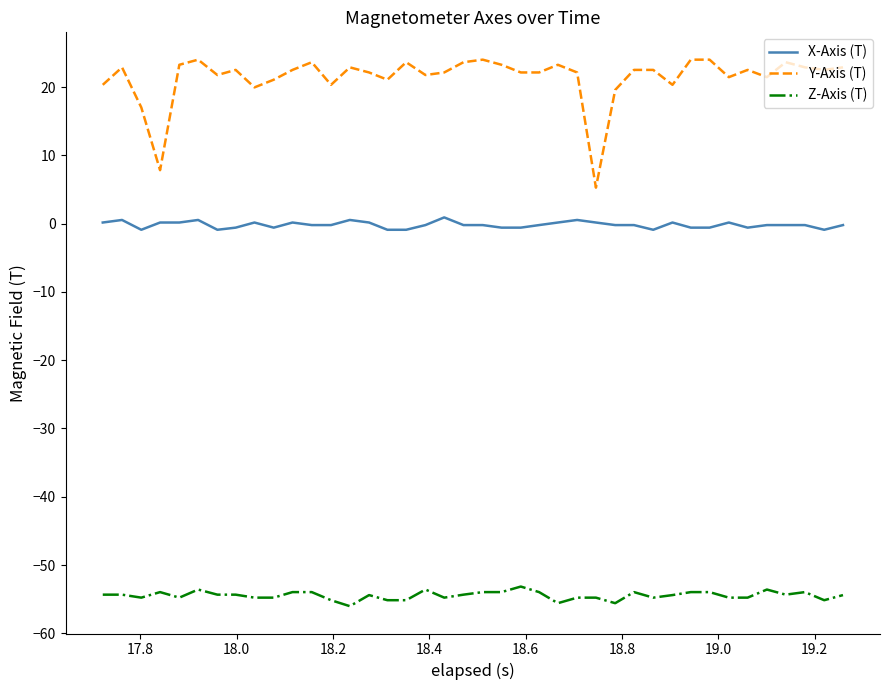

True or false: Y-Axis (T) and Z-Axis (T) cross at least once.

False